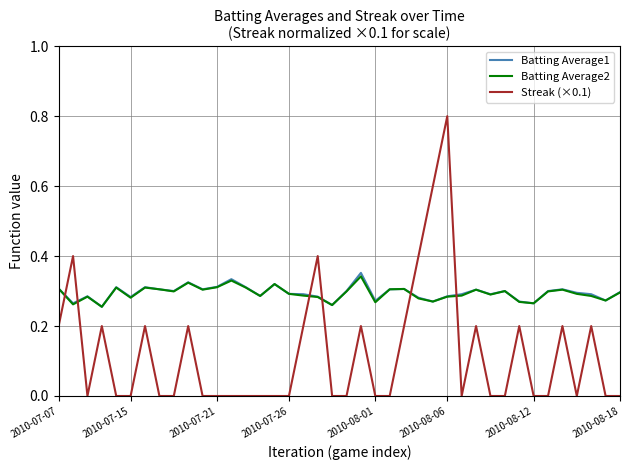

What is the maximum value for Streak (×0.1)?

0.8